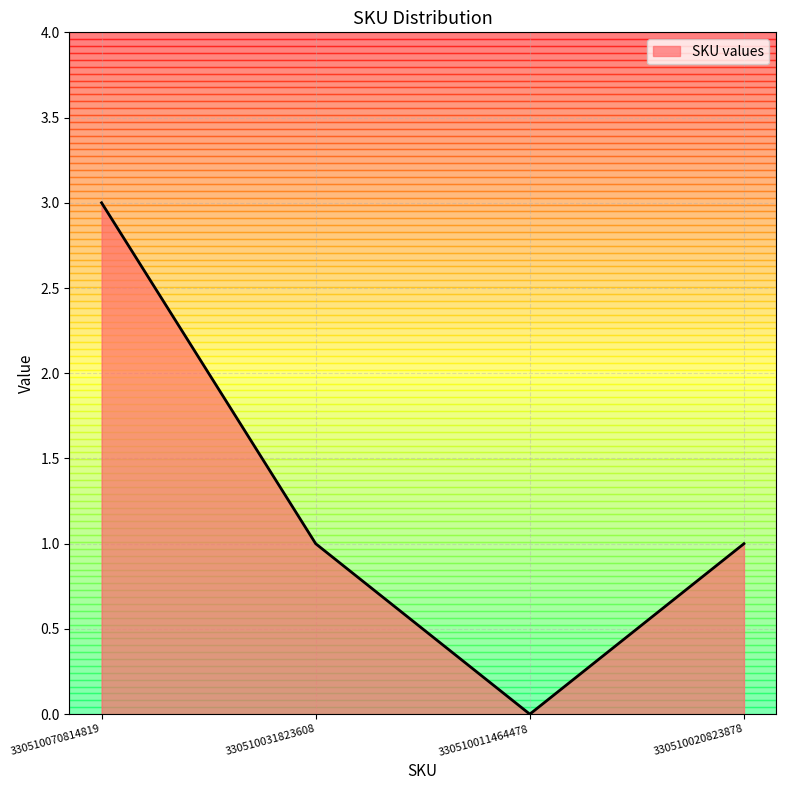

What position from the right is 330510031823608?

3